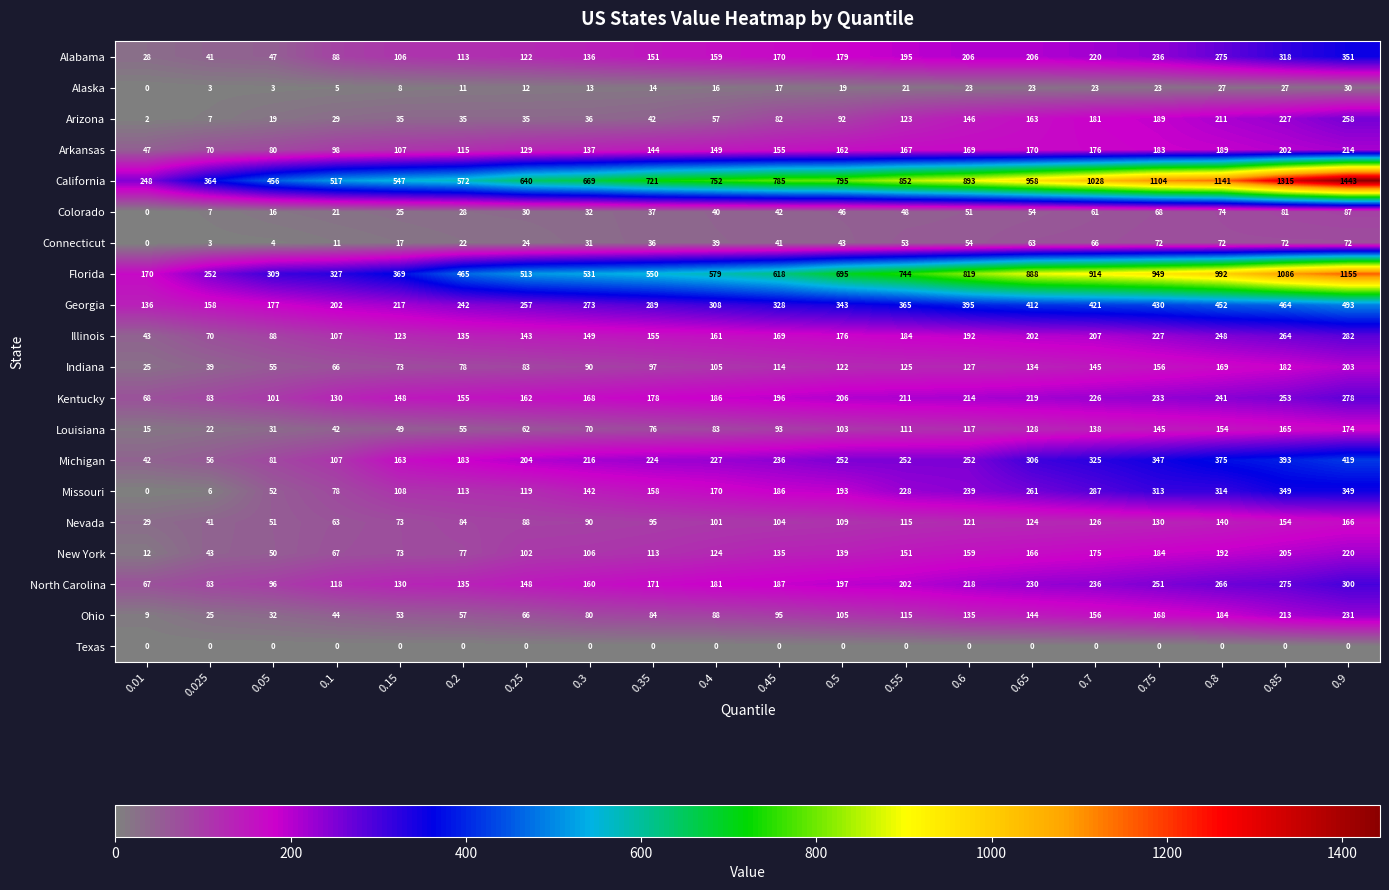

Where is Georgia nearest to the value 314?

0.4